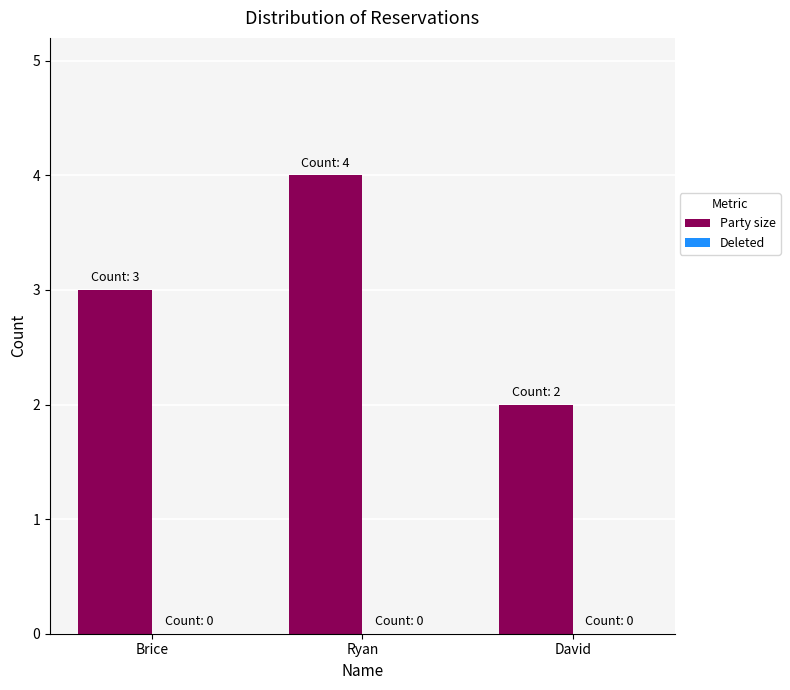

Is it true that the value at David is 1?

False